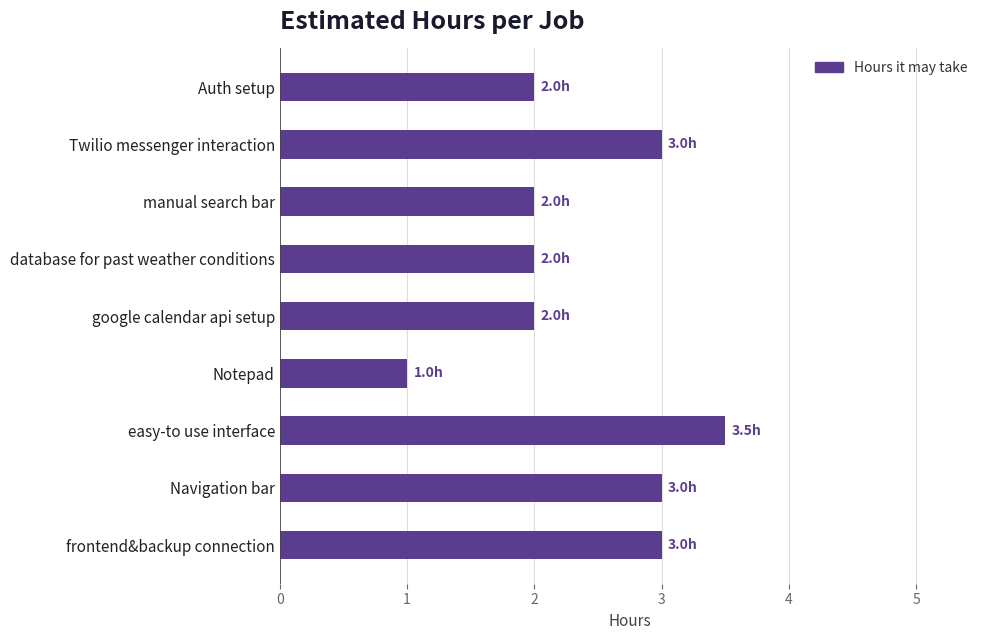

Reading top to bottom, extract all data points from this chart.

Auth setup=2.0	Twilio messenger interaction=3.0	manual search bar=2.0	database for past weather conditions=2.0	google calendar api setup=2.0	Notepad=1.0	easy-to use interface=3.5	Navigation bar=3.0	frontend&backup connection=3.0